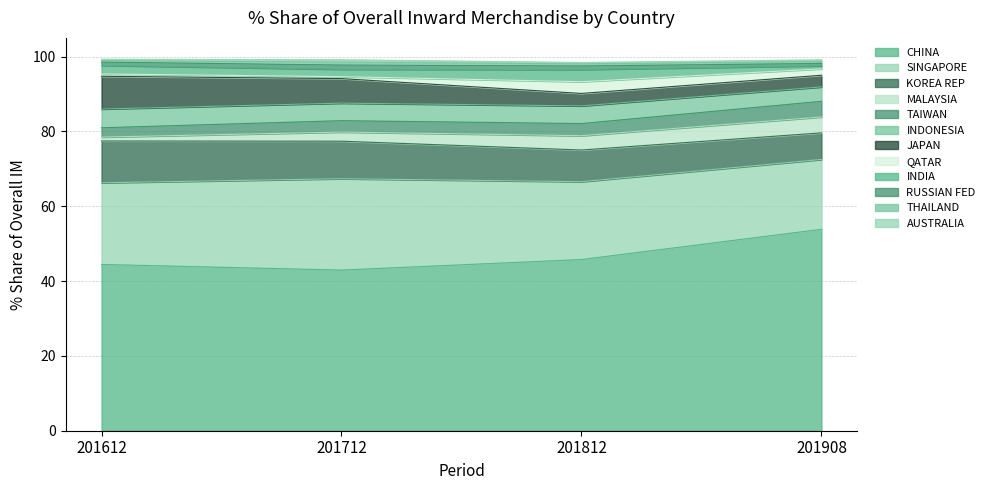

Where is the first local minimum for 201812_% Share?

TAIWAN